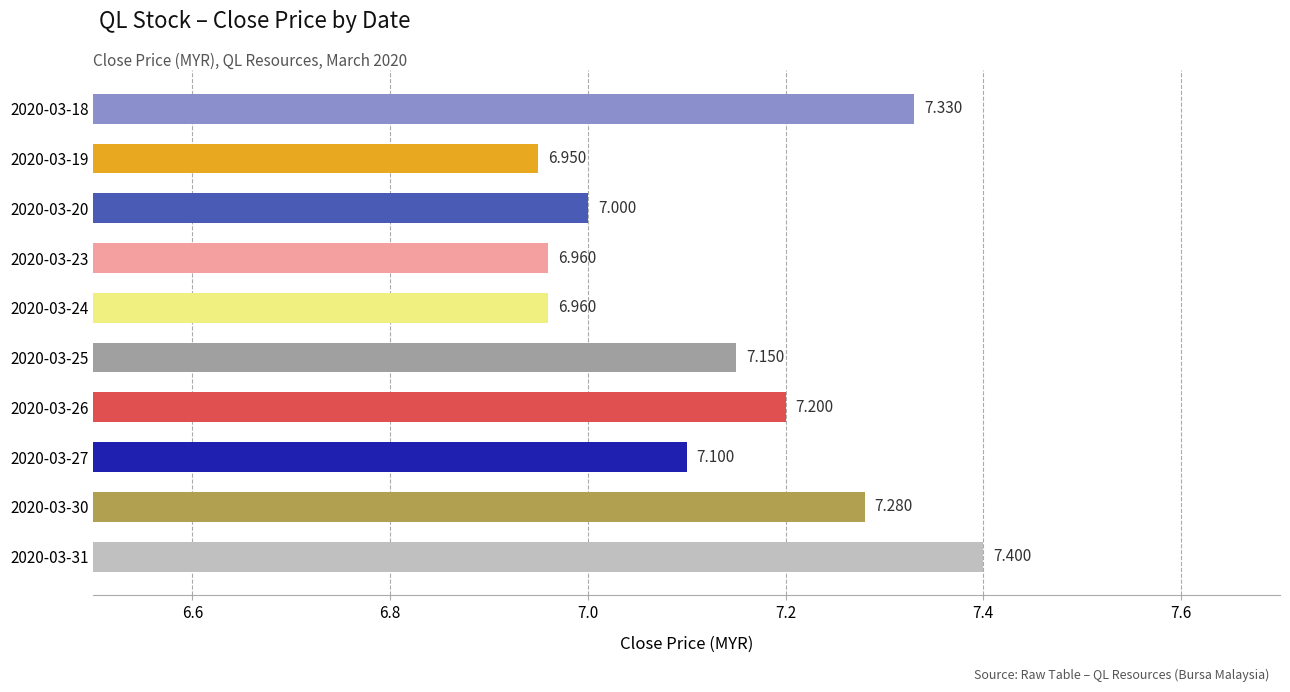

What is the sum of all values?

71.3